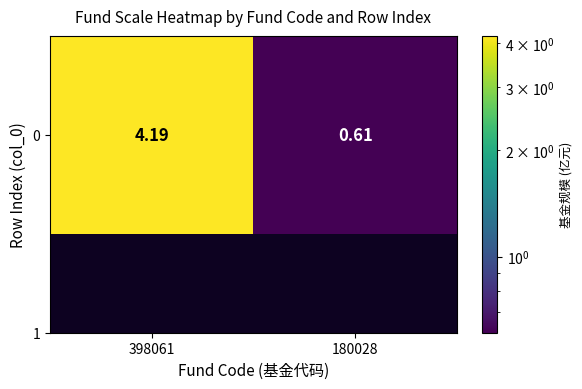

What is the change in value from 398061 to 180028?

-3.6